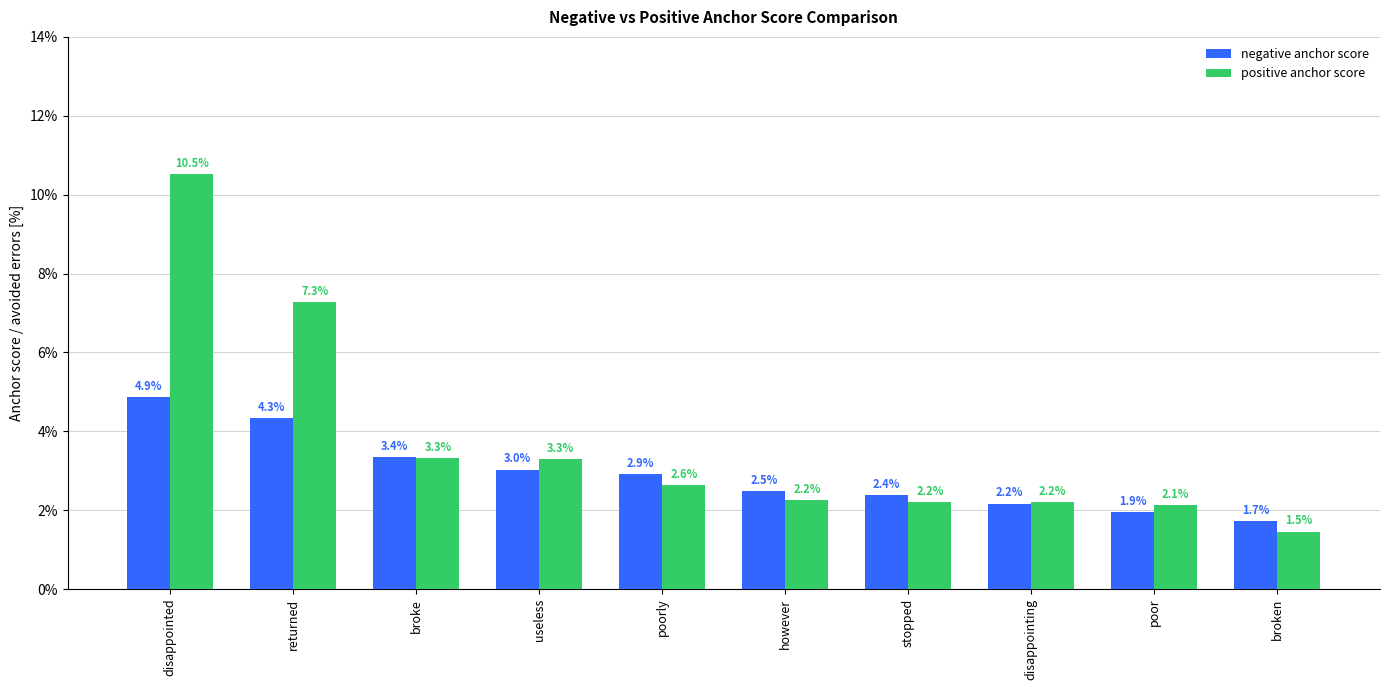

Between broke and stopped, which is larger?

broke